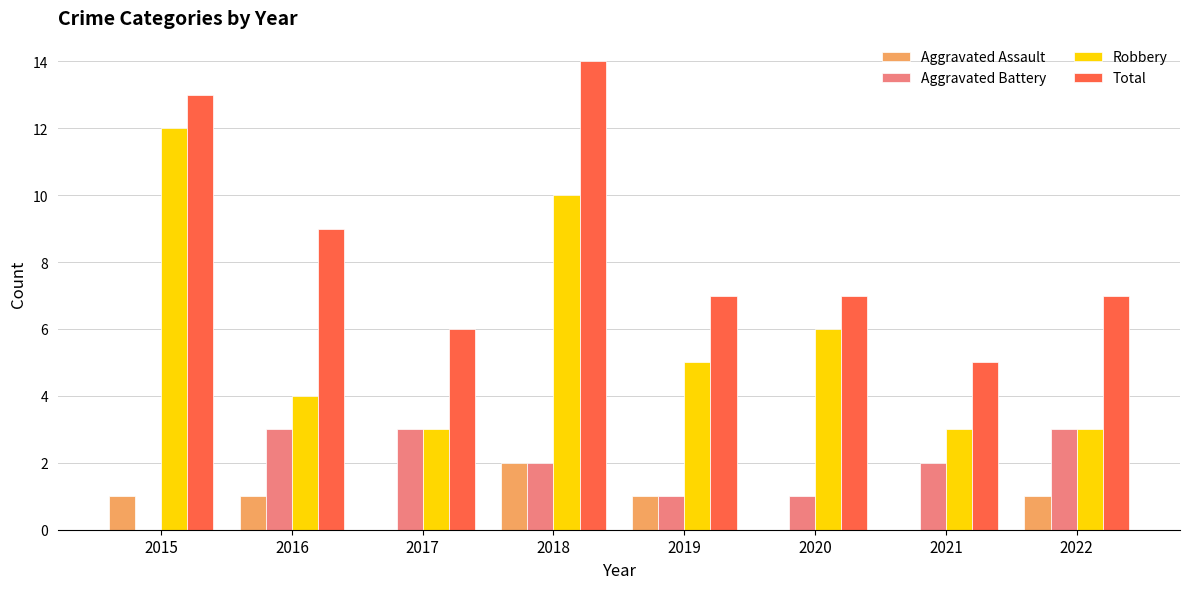

What are all the series names shown in the legend?

Aggravated Assault, Aggravated Battery, Robbery, Total